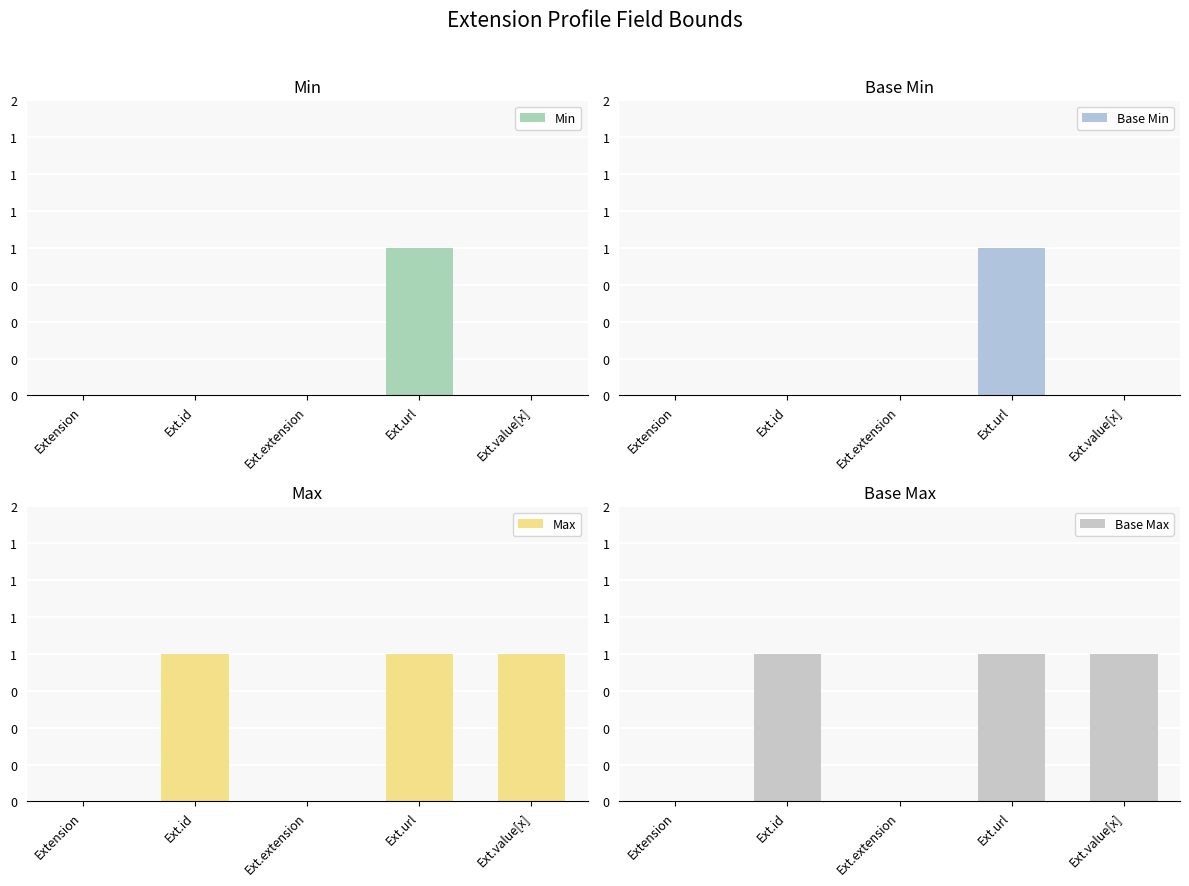

How many bars are there in total?

20